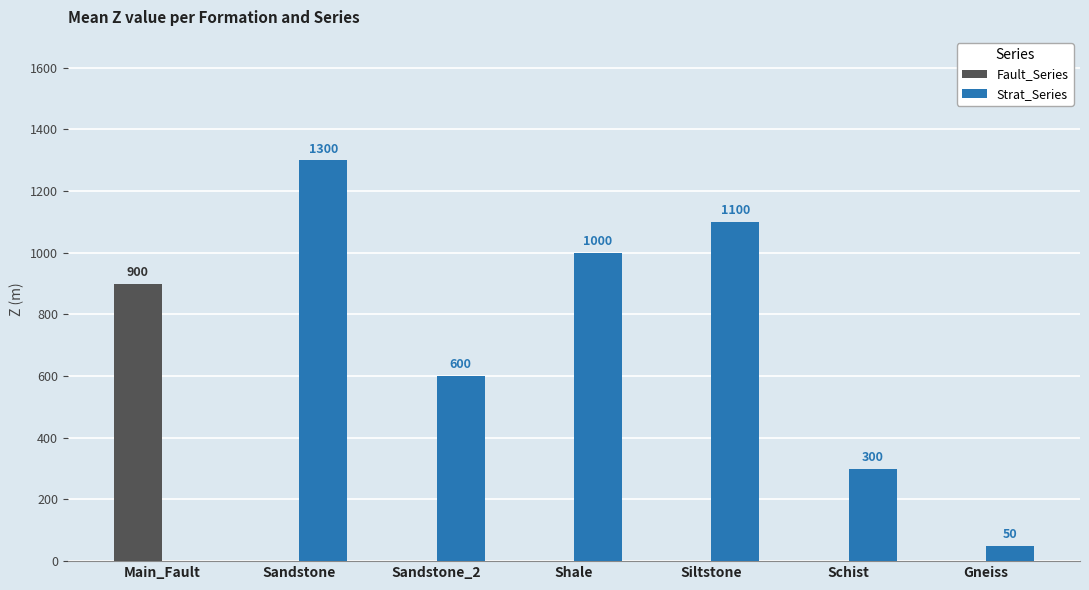

Between Main_Fault and Siltstone, which series saw the biggest shift?

Strat_Series